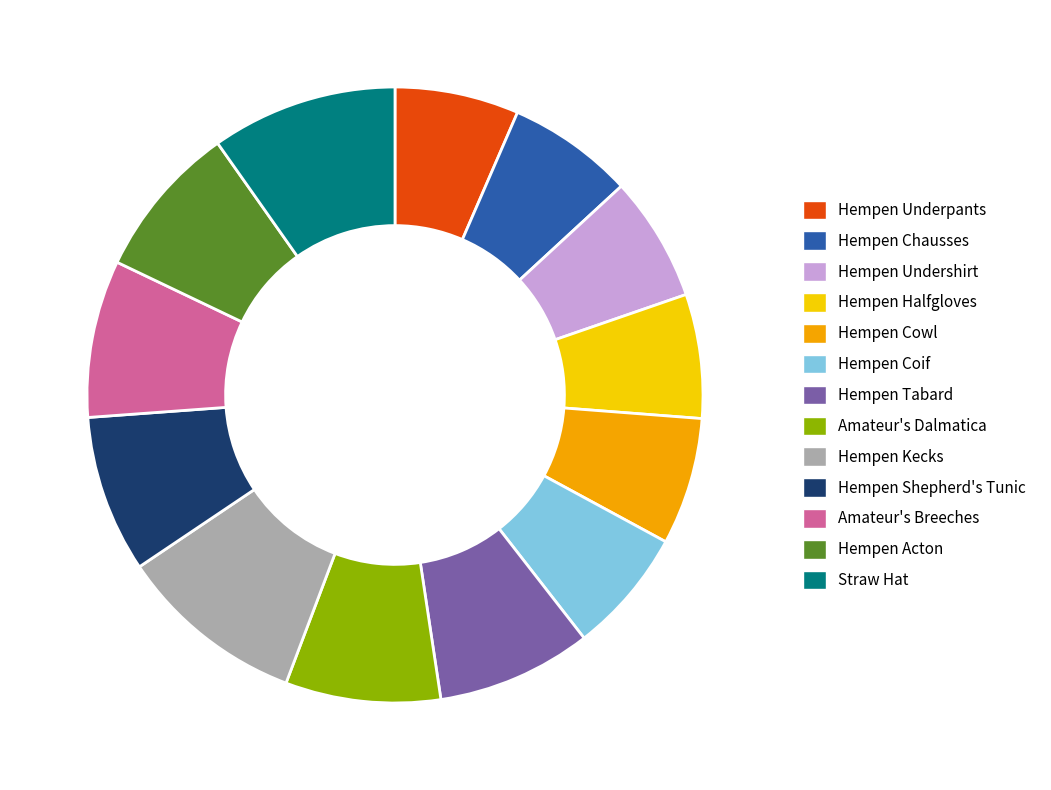

What is the ratio of the value at Hempen Cowl to the value at Hempen Underpants?

1.0